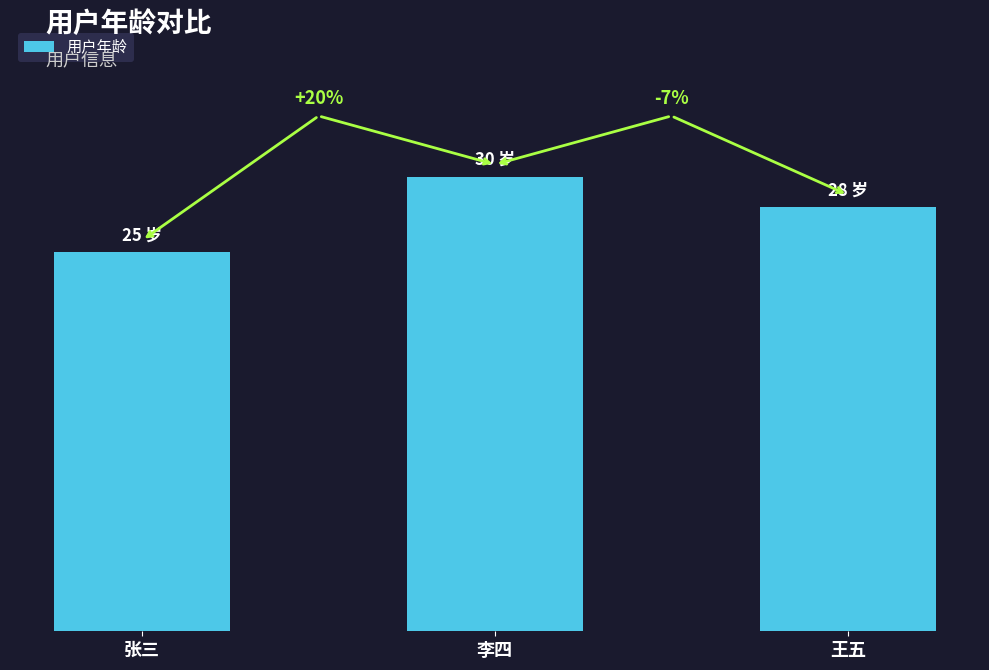

Rank the categories by value from lowest to highest.

张三, 王五, 李四